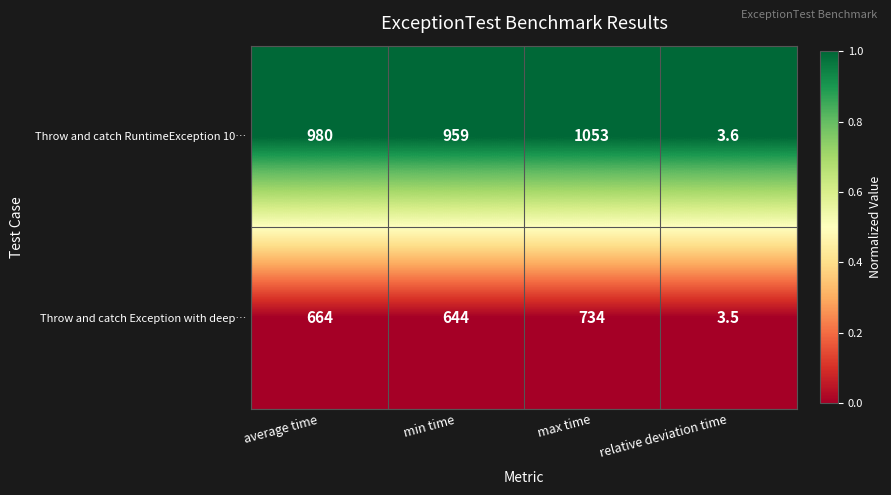

At which category does the chart reach its peak across all series?

max time